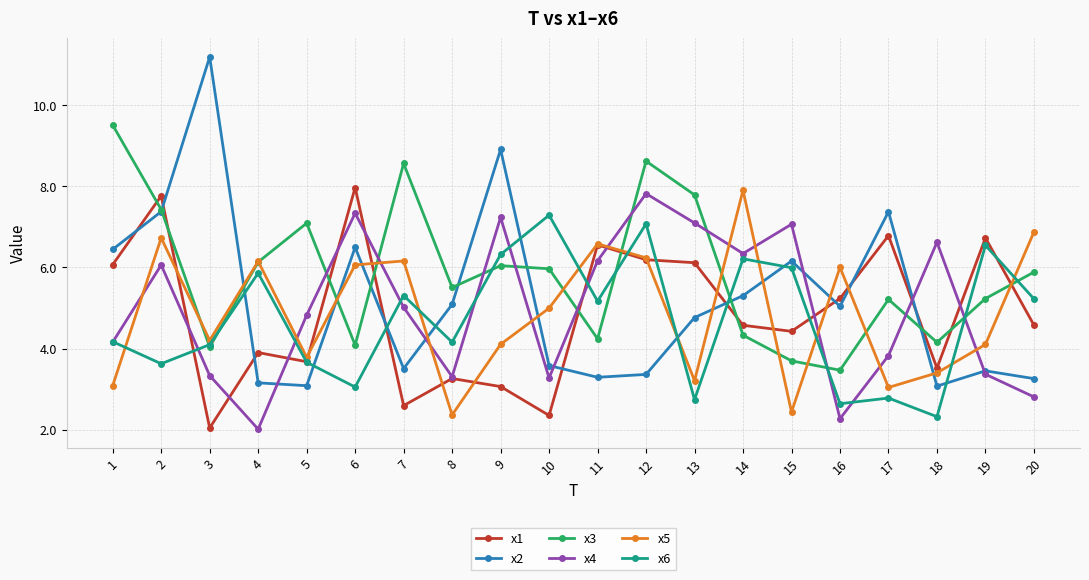

What is the difference between the x4 values at 7 and 2?

1.0